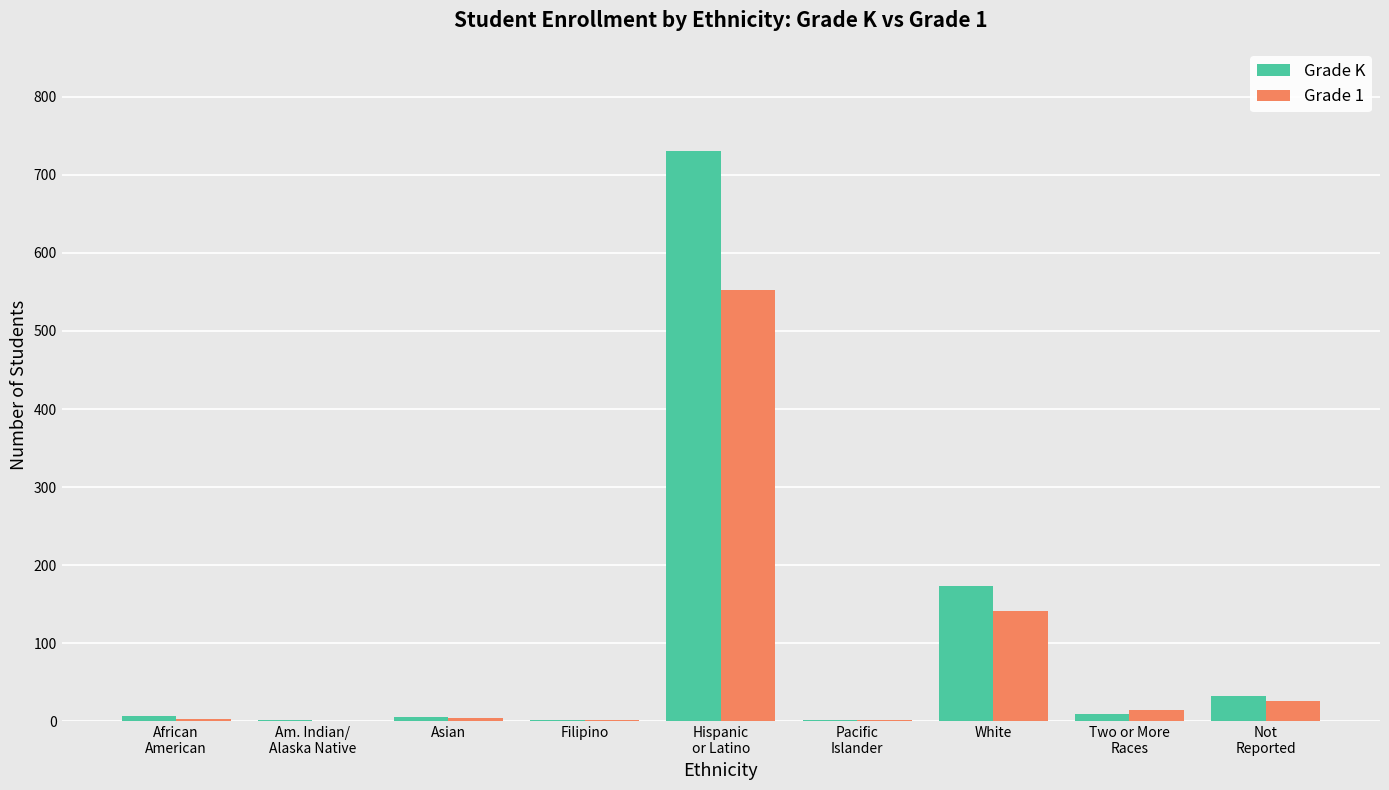

The value of Grade K at Filipino is 2. True or false?

True